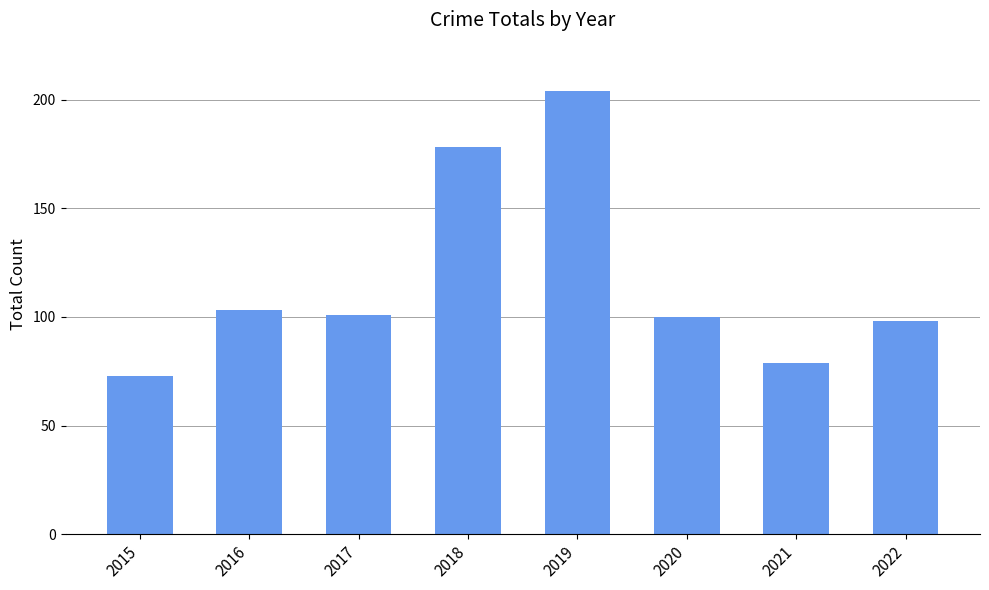

What is the difference between the second highest and minimum values?

105